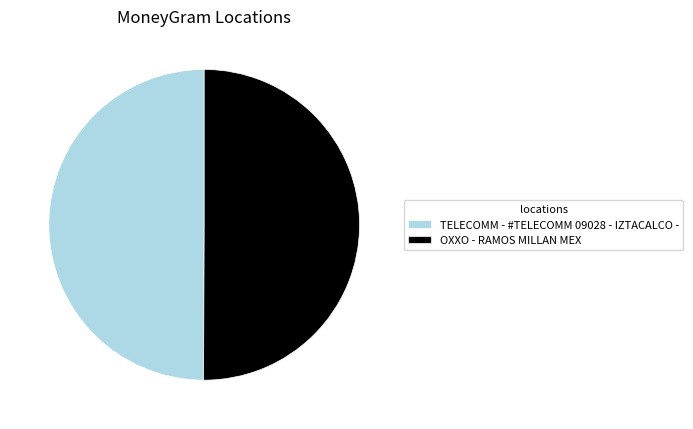

Count the number of slices in the pie.

2